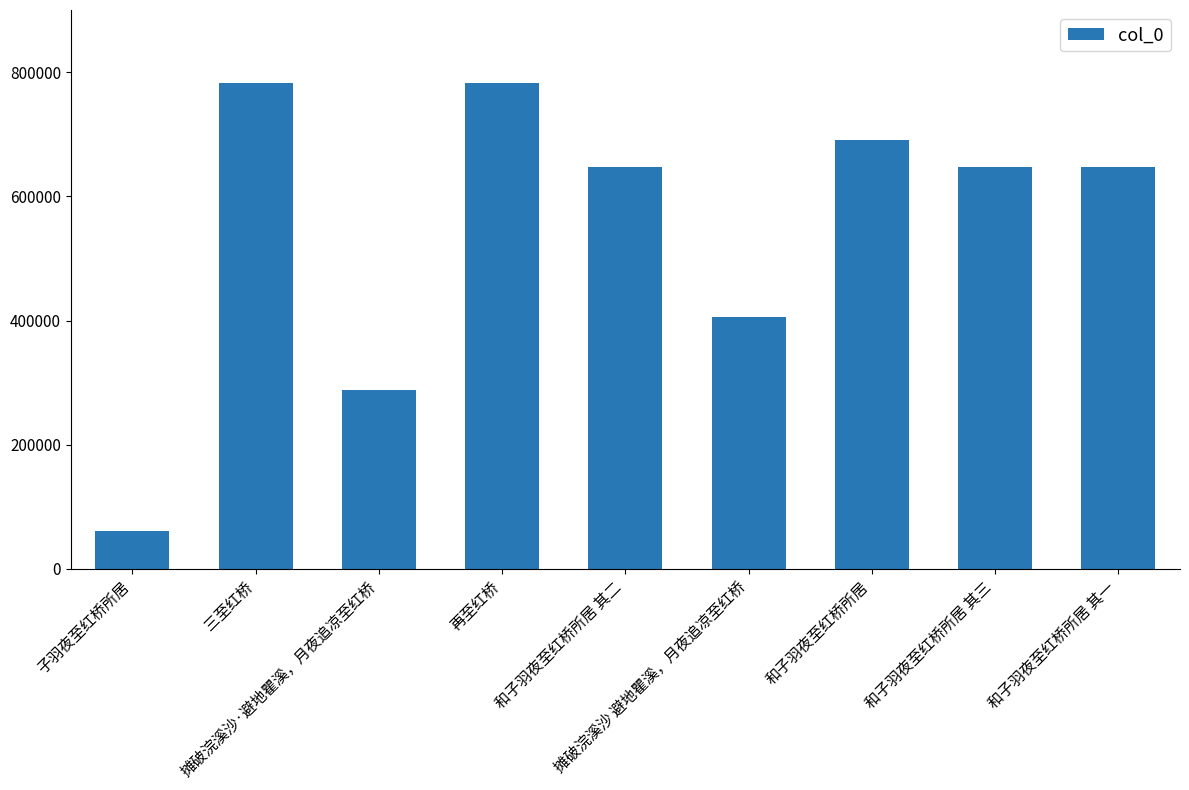

True or false: the data shows 646917 at 和子羽夜至红桥所居 其一.

True